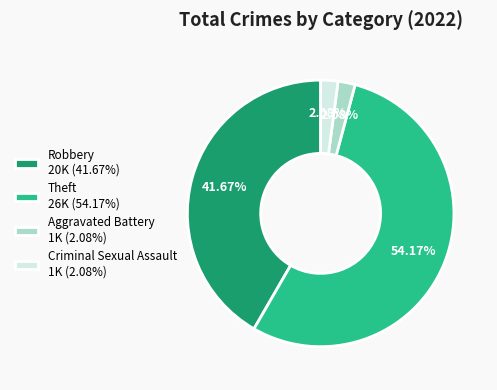

How many segments does this pie chart have?

4